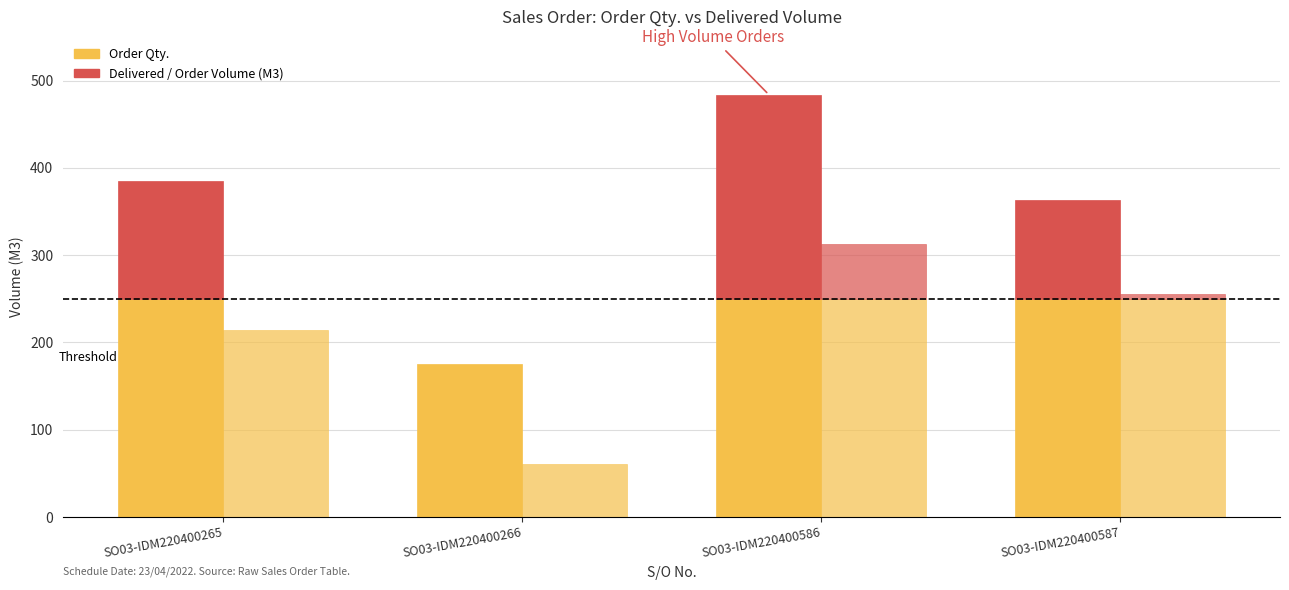

What is the value of the Delivered / Order Volume (M3) bar at the 1st from the left?

213.8